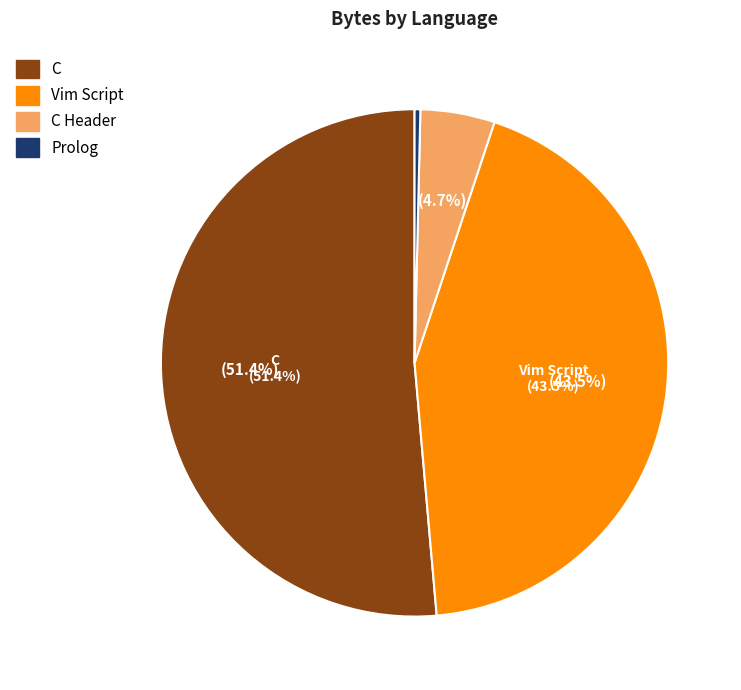

Is there a majority slice in this chart?

Yes